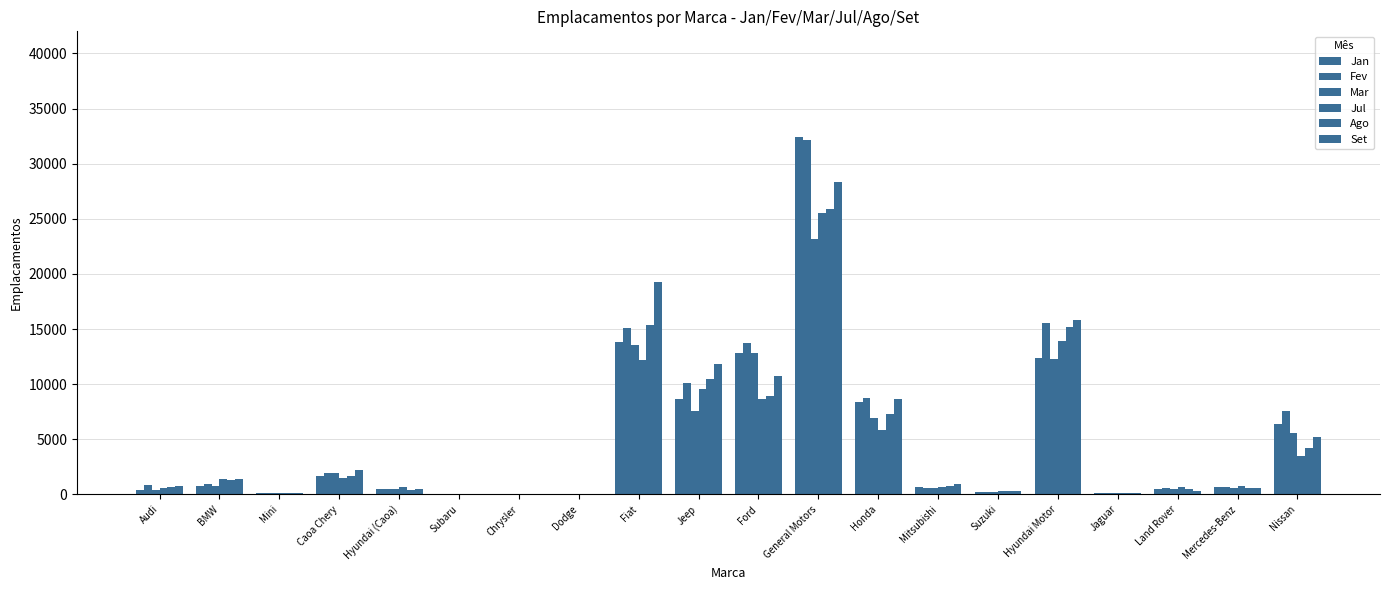

What is the maximum value shown in the chart?

32408